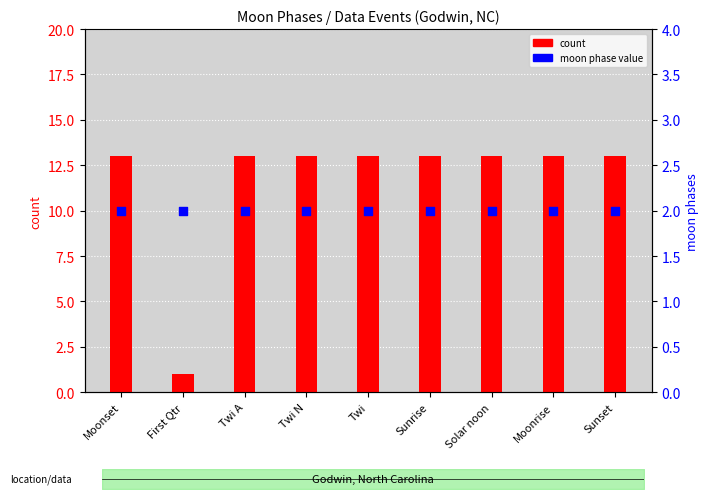

At which category is the sum across all series the highest?

Moonset